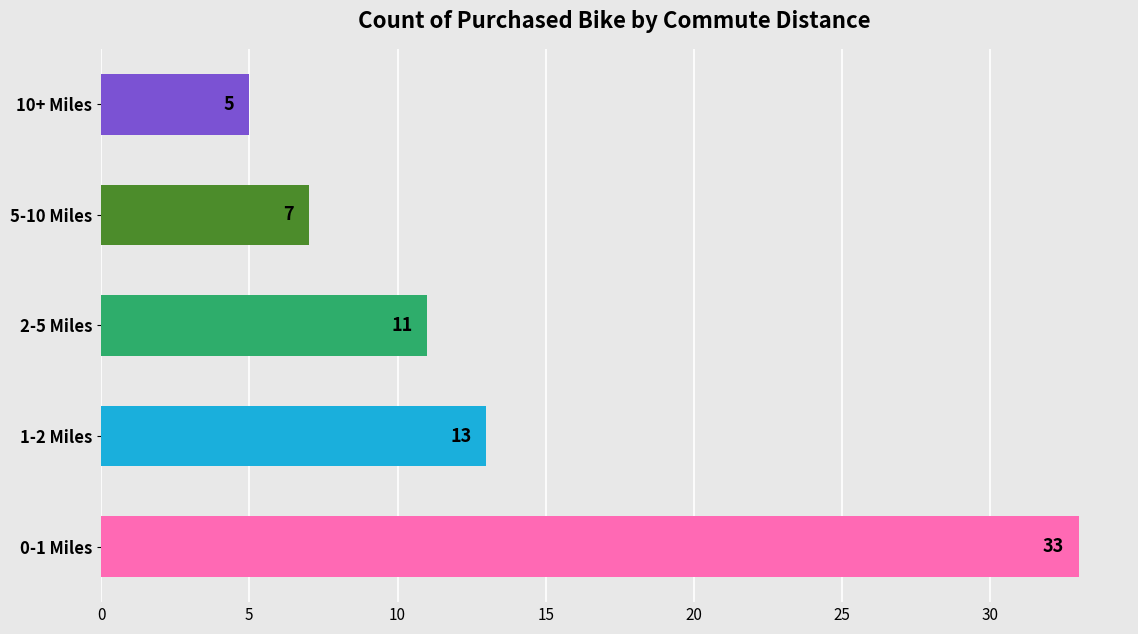

Rank the categories by value from highest to lowest.

0-1 Miles, 1-2 Miles, 2-5 Miles, 5-10 Miles, 10+ Miles